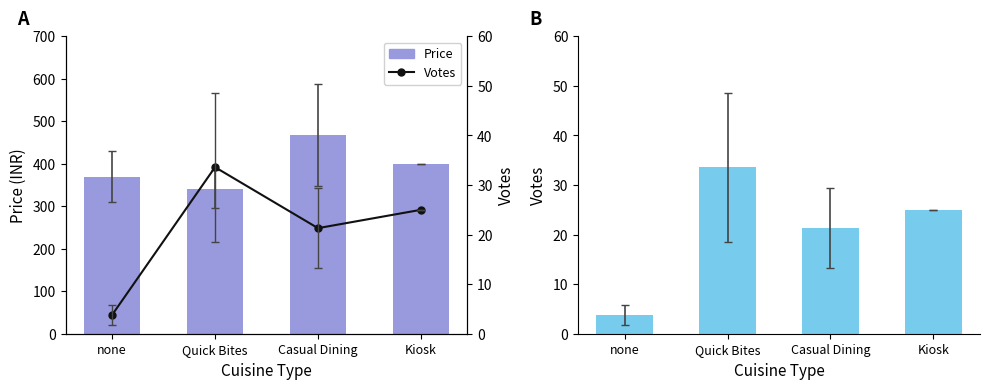

What is the spread (max minus min) of values at Kiosk?

375.0